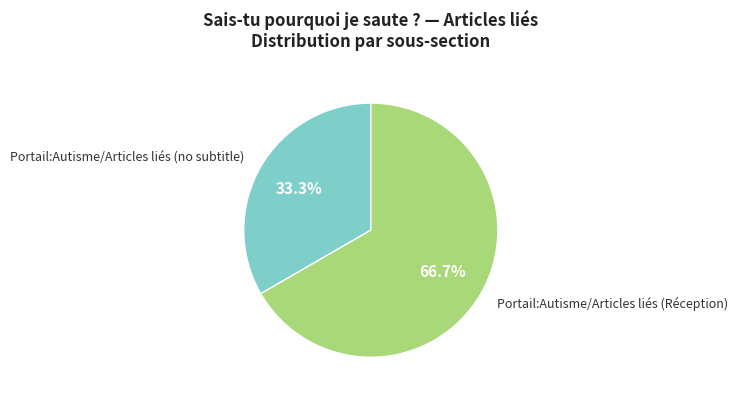

Is there any slice that represents more than half of the pie?

Yes